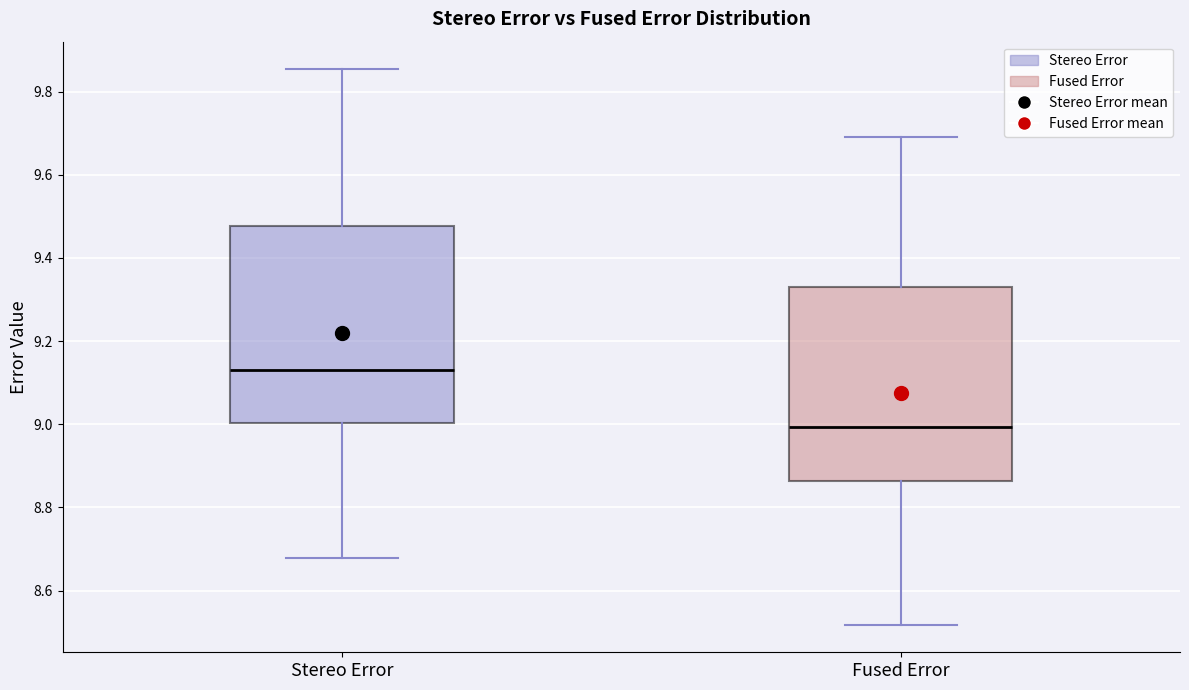

Reading left to right, read every box against the y-axis: the position of its median line, the range the box covers, and the ends of its whiskers. The values are not printed on the chart, so give them approximately, as read against the axis.

Stereo Error: median 9.12, box 9.00 to 9.48, whiskers 8.68 to 9.86
Fused Error: median 9.00, box 8.86 to 9.34, whiskers 8.52 to 9.70